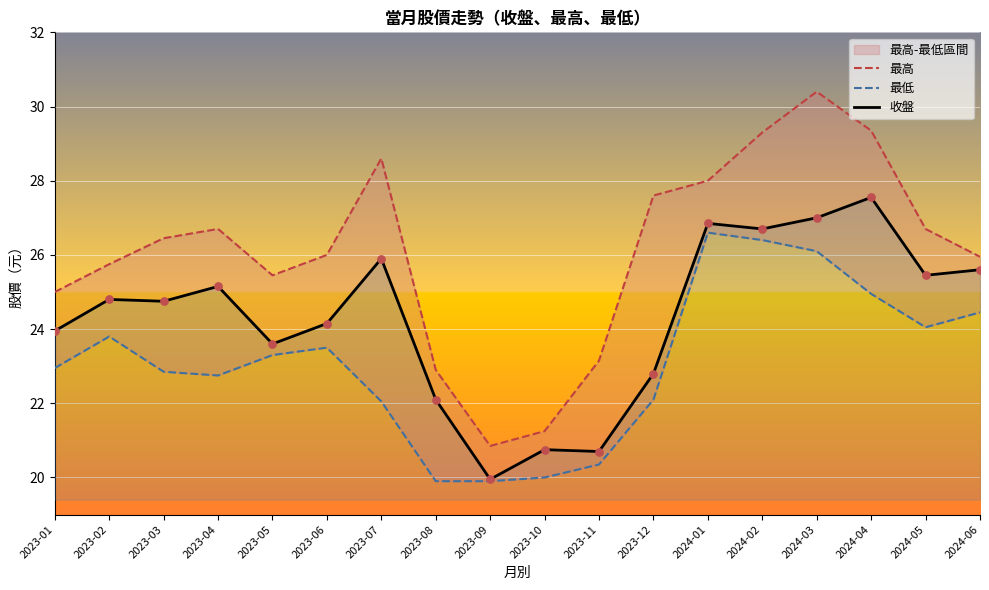

Which series contains the highest Y value?

最高